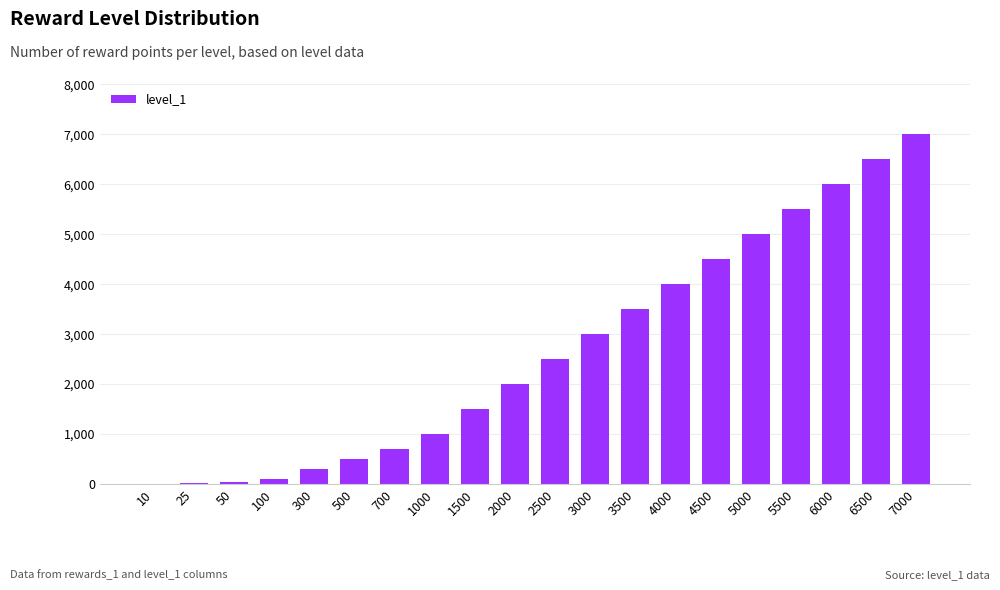

Which category has the highest value across all series?

7000